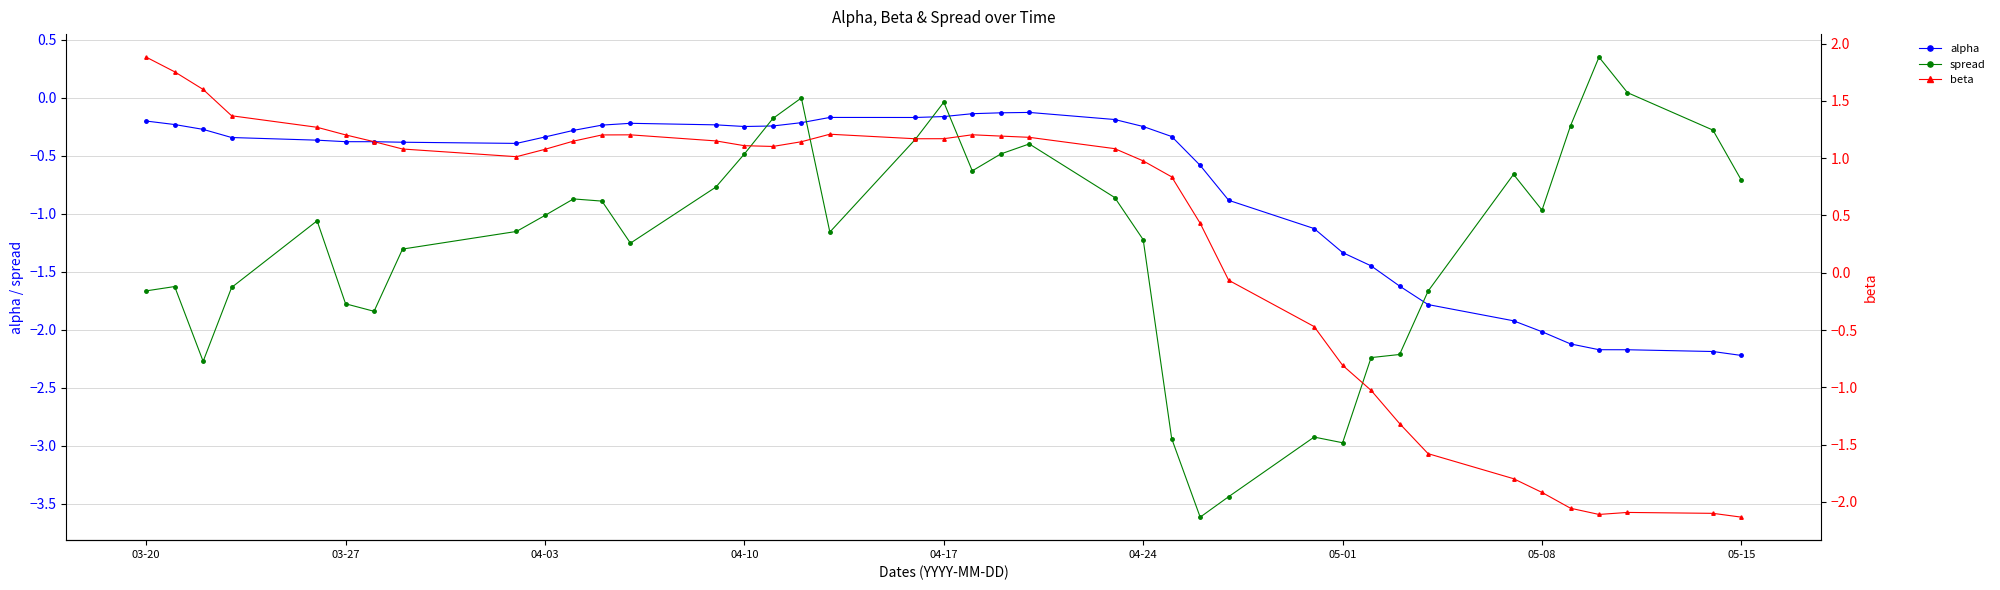

How many interior local valleys does the alpha series have?

3